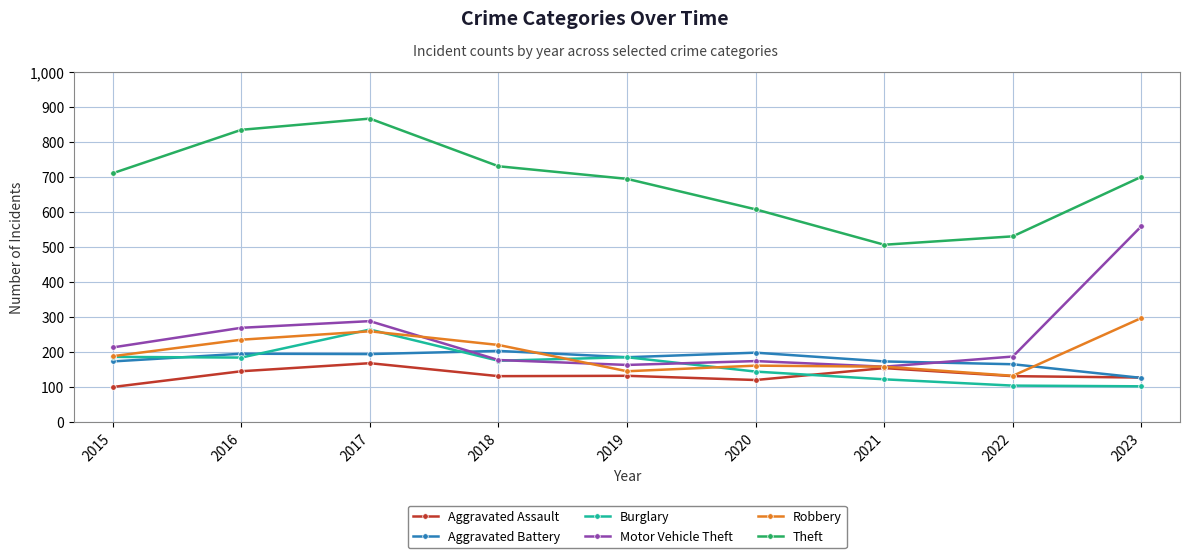

What is the value of the Theft point at the 2nd from the left?

835